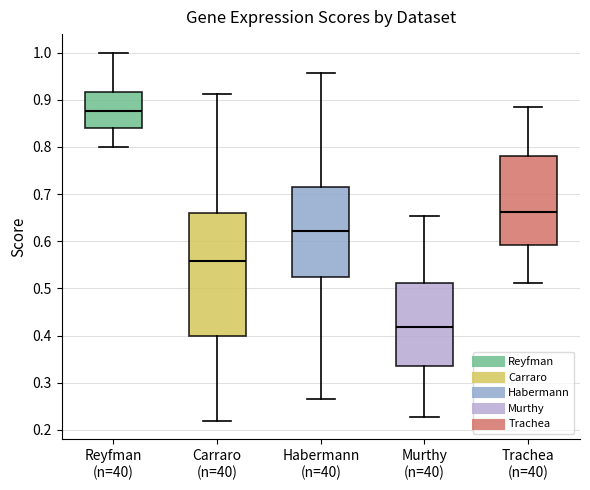

Which box's median line is the highest?

Reyfman (n=40)